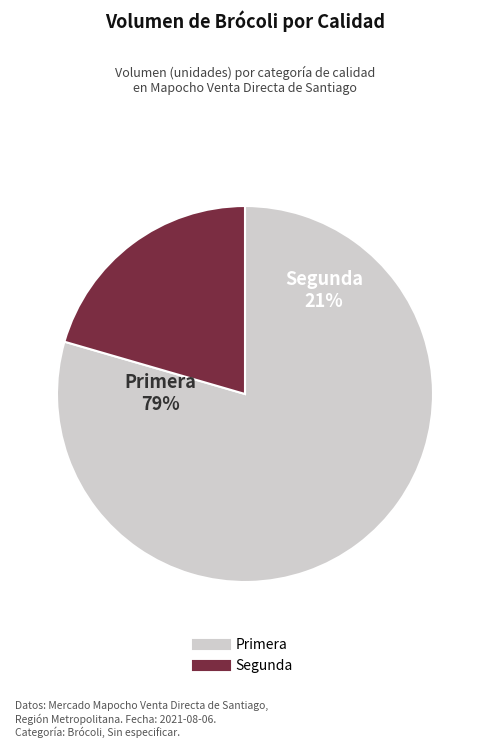

Do Primera and Segunda together represent more than half of the pie?

Yes